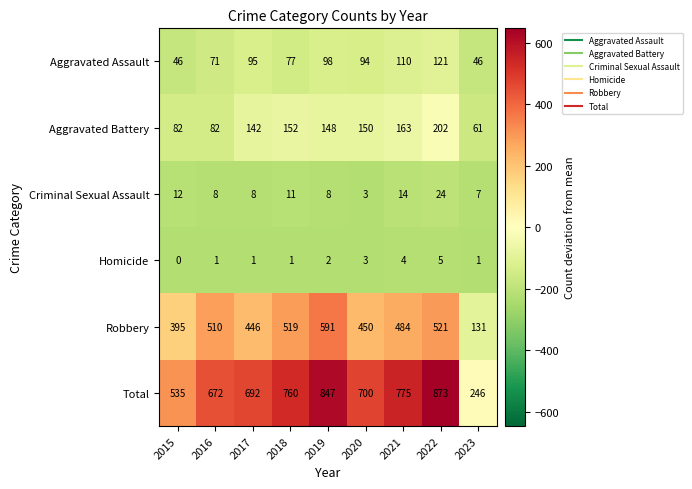

How many values in the Criminal Sexual Assault series are below 8?

2